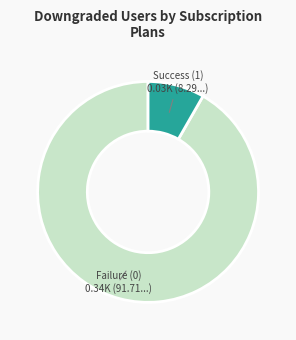

Do Success (1) and Failure (0) together represent more than half of the pie?

Yes